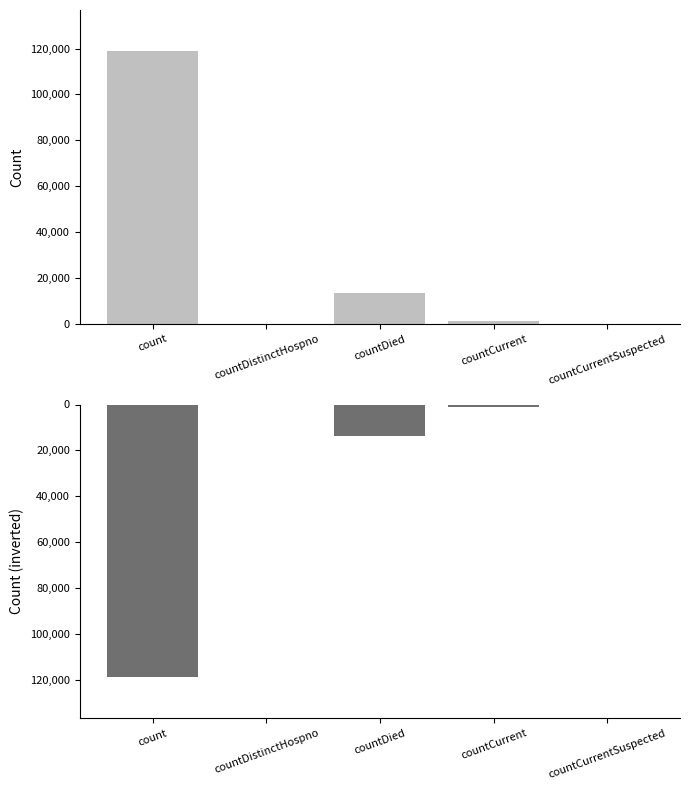

List the labels in order of values (inverted) value, smallest first.

count, countDied, countCurrent, countDistinctHospno, countCurrentSuspected